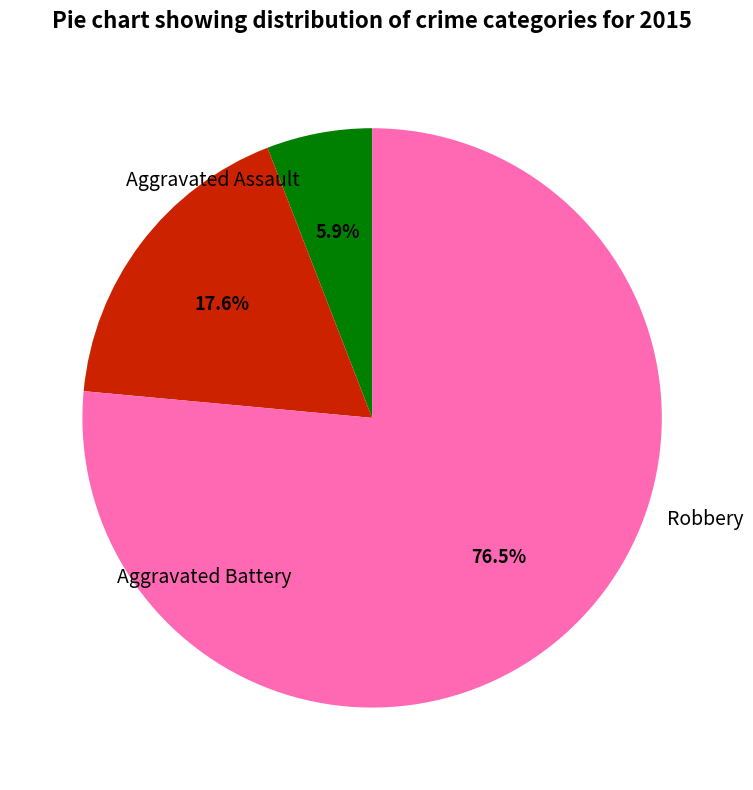

What is the change in value from Aggravated Assault to Aggravated Battery?

+2